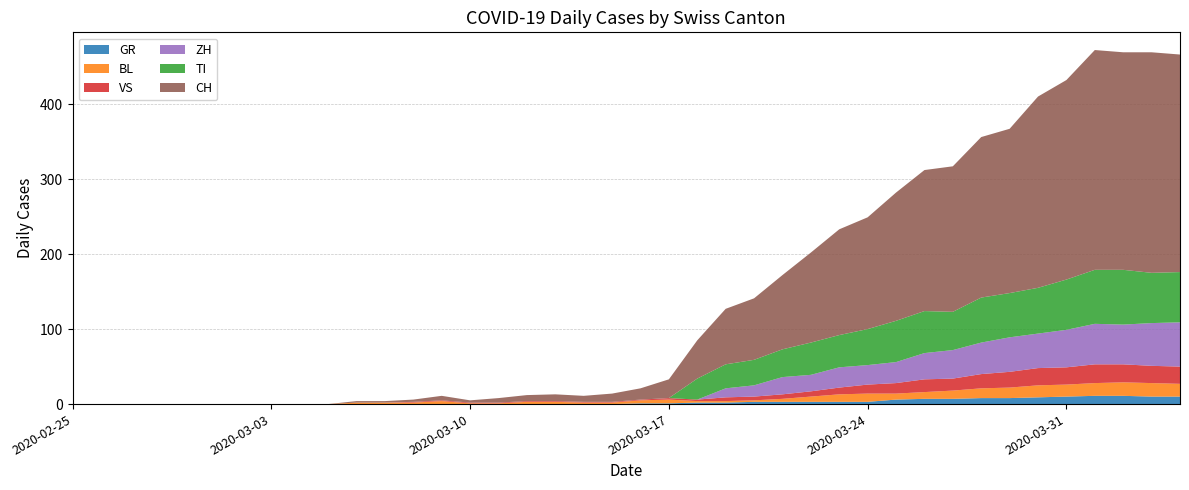

Reading right to left, what are all the values shown in this chart?

CH: 2020-04-04=290	2020-04-03=294	2020-04-02=290	2020-04-01=293	2020-03-31=266	2020-03-30=255	2020-03-29=219	2020-03-28=214	2020-03-27=194	2020-03-26=188	2020-03-25=171	2020-03-24=149	2020-03-23=141	2020-03-22=120	2020-03-21=99	2020-03-20=82	2020-03-19=74	2020-03-18=51	2020-03-17=25	2020-03-16=15	2020-03-15=11	2020-03-14=8	2020-03-13=9	2020-03-12=8	2020-03-11=6	2020-03-10=3	2020-03-09=6	2020-03-08=3	2020-03-07=2	2020-03-06=2	2020-03-05=0	2020-03-04=0	2020-03-03=0	2020-03-02=0	2020-03-01=0	2020-02-29=0	2020-02-28=0	2020-02-27=0	2020-02-26=0	2020-02-25=0
GR: 2020-04-04=10	2020-04-03=10	2020-04-02=11	2020-04-01=11	2020-03-31=10	2020-03-30=9	2020-03-29=8	2020-03-28=8	2020-03-27=7	2020-03-26=7	2020-03-25=6	2020-03-24=3	2020-03-23=3	2020-03-22=3	2020-03-21=3	2020-03-20=3	2020-03-19=2	2020-03-18=2	2020-03-17=1	2020-03-16=1	2020-03-15=0	2020-03-14=0	2020-03-13=0	2020-03-12=0	2020-03-11=0	2020-03-10=0	2020-03-09=0	2020-03-08=0	2020-03-07=0	2020-03-06=0	2020-03-05=0	2020-03-04=0	2020-03-03=0	2020-03-02=0	2020-03-01=0	2020-02-29=0	2020-02-28=0	2020-02-27=0	2020-02-26=0	2020-02-25=0
VS: 2020-04-04=23	2020-04-03=23	2020-04-02=24	2020-04-01=25	2020-03-31=23	2020-03-30=23	2020-03-29=21	2020-03-28=19	2020-03-27=16	2020-03-26=17	2020-03-25=14	2020-03-24=12	2020-03-23=9	2020-03-22=7	2020-03-21=6	2020-03-20=5	2020-03-19=5	2020-03-18=2	2020-03-17=2	2020-03-16=1	2020-03-15=1	2020-03-14=1	2020-03-13=1	2020-03-12=1	2020-03-11=1	2020-03-10=1	2020-03-09=1	2020-03-08=1	2020-03-07=0	2020-03-06=0	2020-03-05=0	2020-03-04=0	2020-03-03=0	2020-03-02=0	2020-03-01=0	2020-02-29=0	2020-02-28=0	2020-02-27=0	2020-02-26=0	2020-02-25=0
BL: 2020-04-04=17	2020-04-03=18	2020-04-02=18	2020-04-01=17	2020-03-31=16	2020-03-30=16	2020-03-29=14	2020-03-28=13	2020-03-27=11	2020-03-26=9	2020-03-25=8	2020-03-24=11	2020-03-23=10	2020-03-22=7	2020-03-21=4	2020-03-20=2	2020-03-19=2	2020-03-18=2	2020-03-17=5	2020-03-16=4	2020-03-15=2	2020-03-14=2	2020-03-13=3	2020-03-12=3	2020-03-11=1	2020-03-10=1	2020-03-09=4	2020-03-08=2	2020-03-07=2	2020-03-06=2	2020-03-05=0	2020-03-04=0	2020-03-03=0	2020-03-02=0	2020-03-01=0	2020-02-29=0	2020-02-28=0	2020-02-27=0	2020-02-26=0	2020-02-25=0
TI: 2020-04-04=67	2020-04-03=67	2020-04-02=73	2020-04-01=72	2020-03-31=67	2020-03-30=61	2020-03-29=59	2020-03-28=60	2020-03-27=51	2020-03-26=56	2020-03-25=55	2020-03-24=48	2020-03-23=43	2020-03-22=43	2020-03-21=37	2020-03-20=34	2020-03-19=32	2020-03-18=28	2020-03-17=0	2020-03-16=0	2020-03-15=0	2020-03-14=0	2020-03-13=0	2020-03-12=0	2020-03-11=0	2020-03-10=0	2020-03-09=0	2020-03-08=0	2020-03-07=0	2020-03-06=0	2020-03-05=0	2020-03-04=0	2020-03-03=0	2020-03-02=0	2020-03-01=0	2020-02-29=0	2020-02-28=0	2020-02-27=0	2020-02-26=0	2020-02-25=0
ZH: 2020-04-04=59	2020-04-03=57	2020-04-02=53	2020-04-01=54	2020-03-31=50	2020-03-30=46	2020-03-29=46	2020-03-28=42	2020-03-27=38	2020-03-26=35	2020-03-25=28	2020-03-24=26	2020-03-23=27	2020-03-22=22	2020-03-21=23	2020-03-20=15	2020-03-19=12	2020-03-18=0	2020-03-17=0	2020-03-16=0	2020-03-15=0	2020-03-14=0	2020-03-13=0	2020-03-12=0	2020-03-11=0	2020-03-10=0	2020-03-09=0	2020-03-08=0	2020-03-07=0	2020-03-06=0	2020-03-05=0	2020-03-04=0	2020-03-03=0	2020-03-02=0	2020-03-01=0	2020-02-29=0	2020-02-28=0	2020-02-27=0	2020-02-26=0	2020-02-25=0